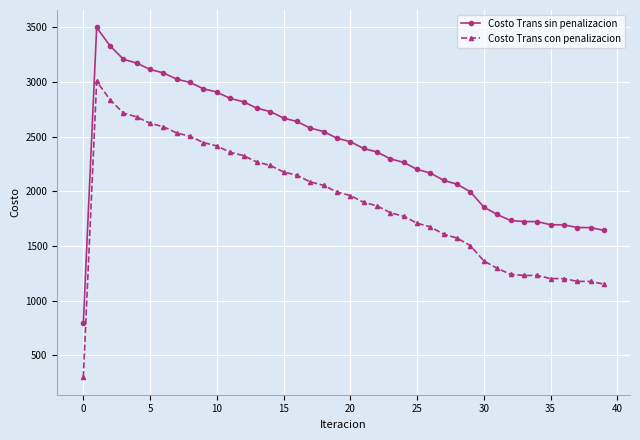

Rank the series by their average value, from lowest to highest.

Costo Trans con penalizacion, Costo Trans sin penalizacion